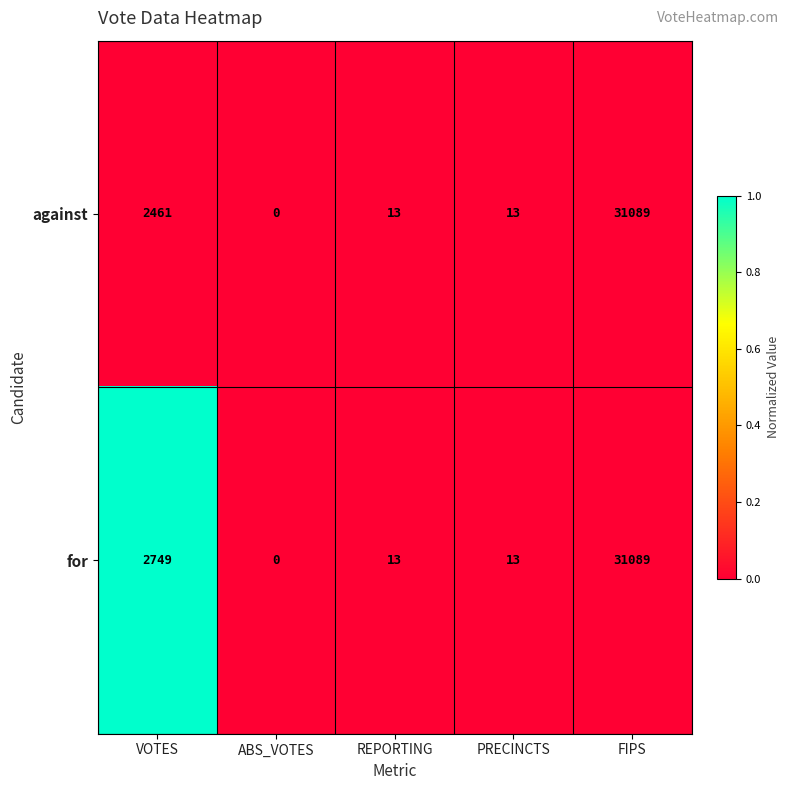

What is the total value across all series at VOTES?

5210